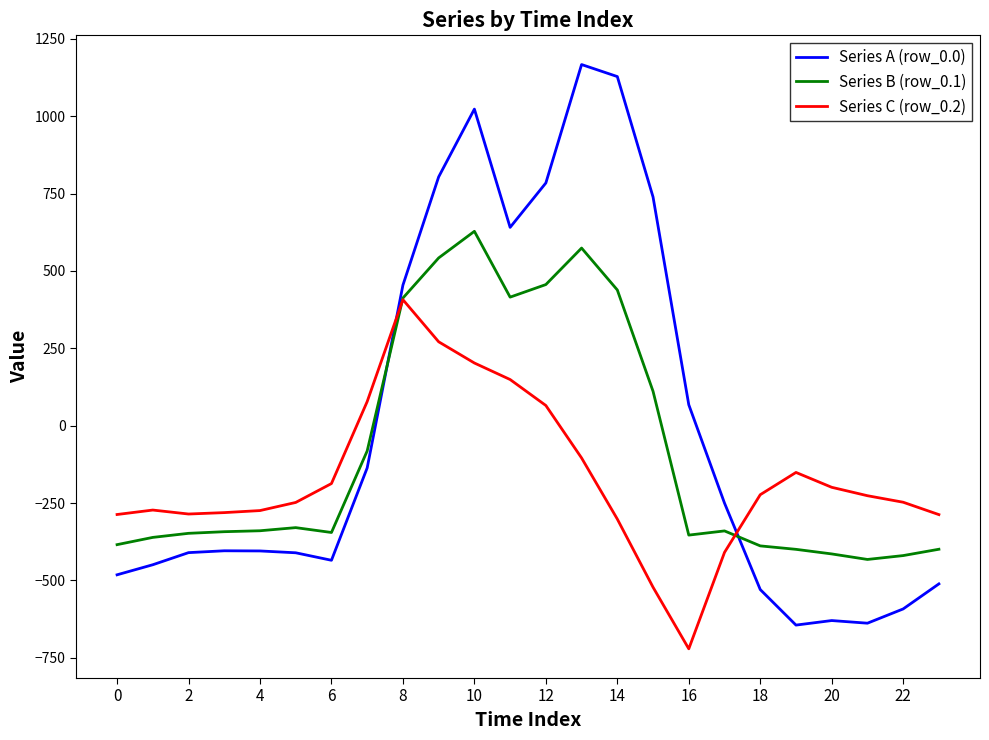

At how many categories does at least one series exceed 301?

8